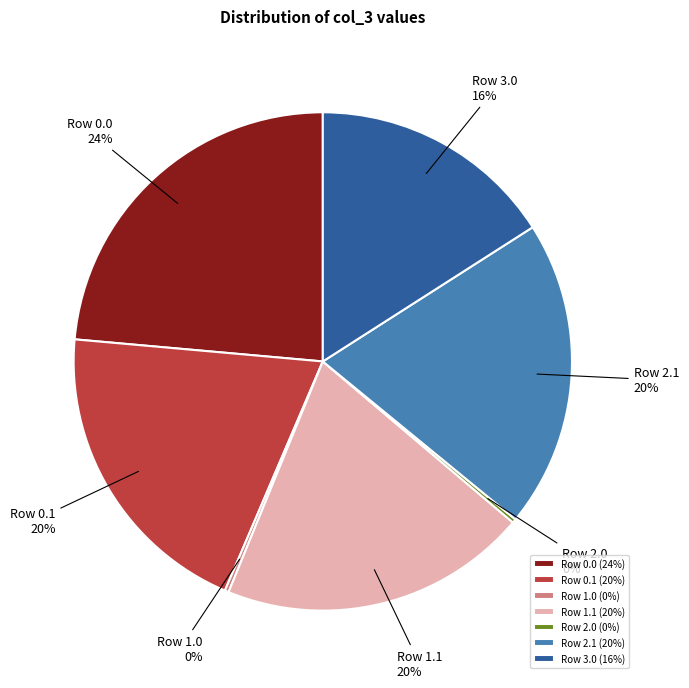

To the nearest percent, what is the average slice percentage?

14%